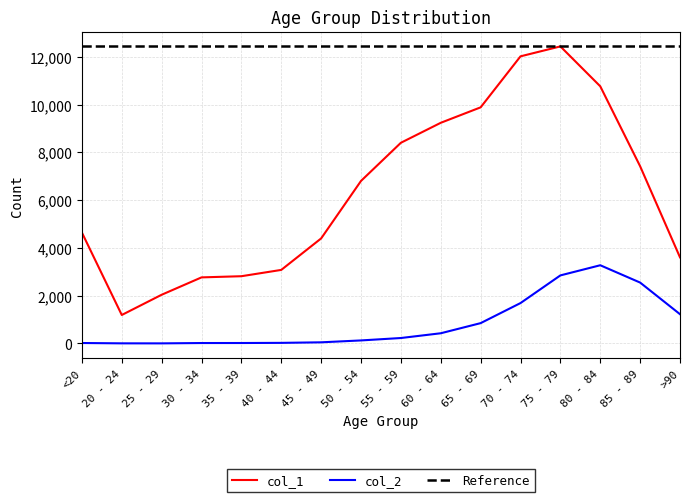

What is the highest value of the col_2 series?

3273